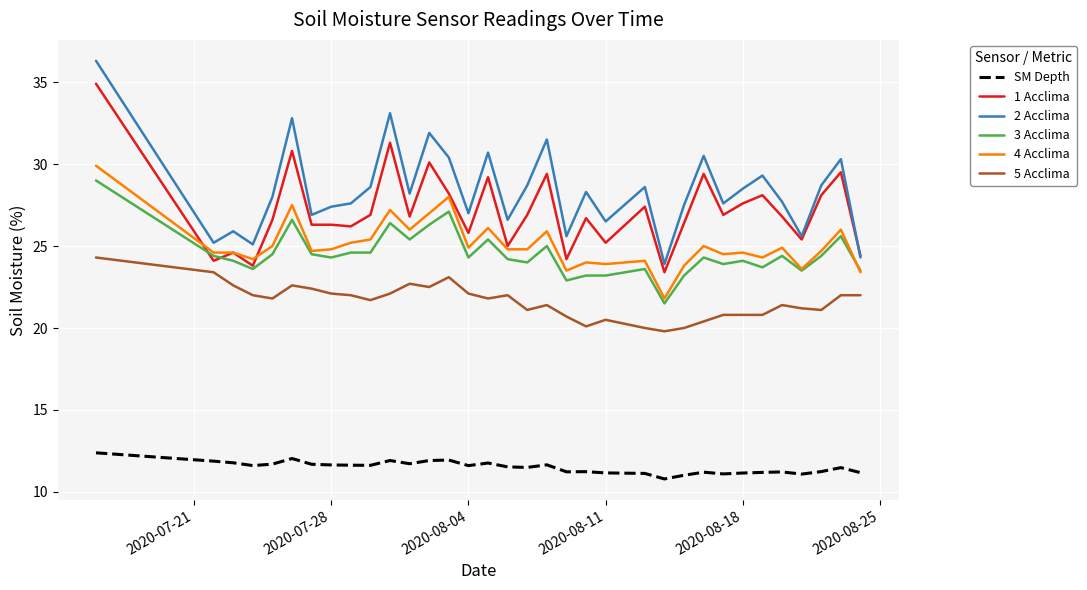

Which series has the largest total across all categories?

2 Acclima